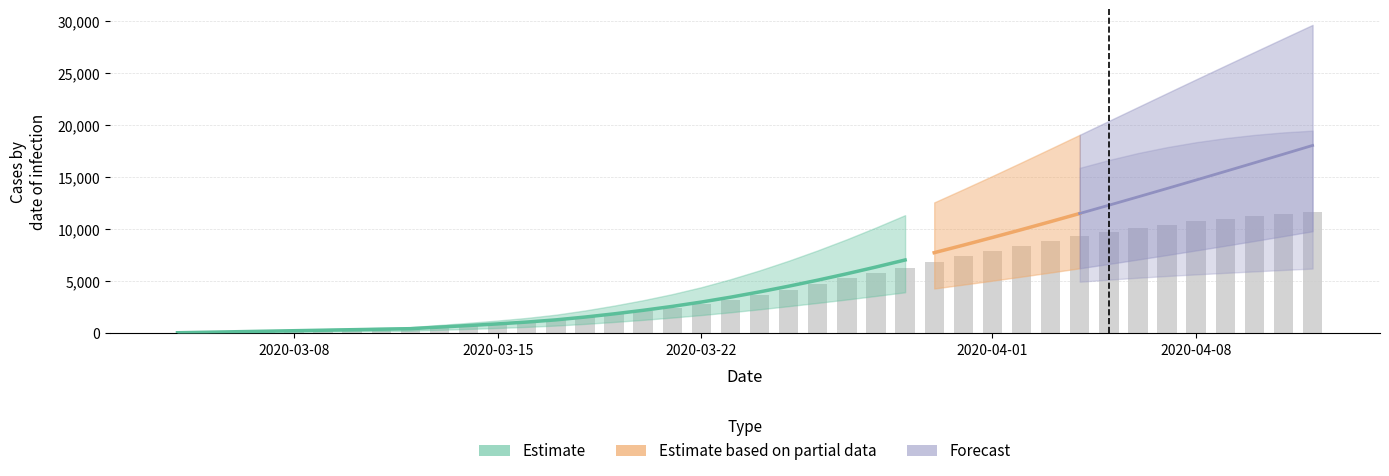

Reading right to left, what are all the values shown in this chart?

predicted_total_infected_mean: 18052	17215	16382	15554	14731	13915	13106	12305	11513	10731	9961	9206	8466	7745	7044	6368	5721	5106	4524	3976	3466	3000	2582	2206	1866	1557	1288	1076	900	742	593	441	392	343	294	245	196	147	98	49
predicted_total_infected_lower: 9807	9334	8869	8411	7962	7521	7087	6662	6246	5839	5442	5054	4675	4303	3940	3588	3247	2921	2606	2303	2016	1750	1509	1289	1087	901	740	613	509	417	330	243	216	189	162	135	108	81	54	27
predicted_total_infected_upper: 29639	28339	27033	25721	24405	23078	21745	20410	19075	17745	16422	15116	13836	12575	11351	10167	9034	7970	6971	6042	5192	4426	3761	3176	2656	2188	1784	1473	1223	1002	795	585	520	455	390	325	260	195	130	65
predicted_current_infected_mean: 11684	11494	11276	11030	10755	10449	10106	9723	9307	8865	8404	7918	7391	6845	6302	5775	5280	4713	4180	3682	3221	2804	2435	2108	1817	1557	1288	1076	900	742	593	441	392	343	294	245	196	147	98	49
predicted_current_infected_lower: 6219	6086	5947	5804	5659	5505	5336	5153	4956	4752	4541	4314	4061	3794	3523	3257	3004	2705	2417	2141	1881	1642	1428	1235	1060	901	740	613	509	417	330	243	216	189	162	135	108	81	54	27
predicted_current_infected_upper: 19473	19306	19064	18751	18363	17886	17319	16649	15900	15089	14235	13333	12364	11352	10349	9372	8449	7450	6516	5652	4867	4166	3566	3046	2591	2188	1784	1473	1223	1002	795	585	520	455	390	325	260	195	130	65